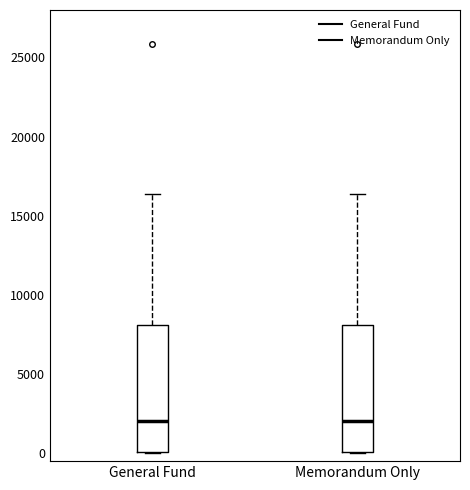

Reading left to right, transcribe this box plot: for each box, give where its median line is, the range the box spans, and where its two whiskers end, as read against the y-axis. The values are not printed on the chart, so give them approximately, as read against the axis.

General Fund: median 2000, box 0 to 8000, whiskers 0 to 16500
Memorandum Only: median 2000, box 0 to 8000, whiskers 0 to 16500